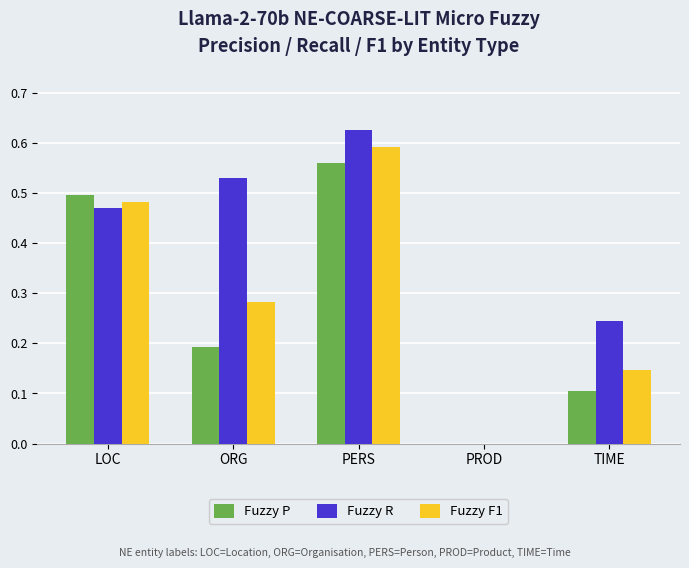

How many distinct data groups are displayed?

3